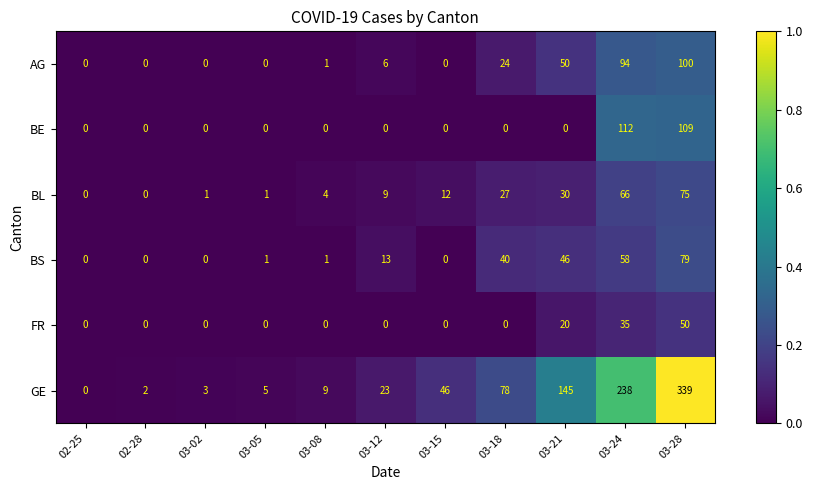

The BE series shows 0 at 03-05. True or false?

True